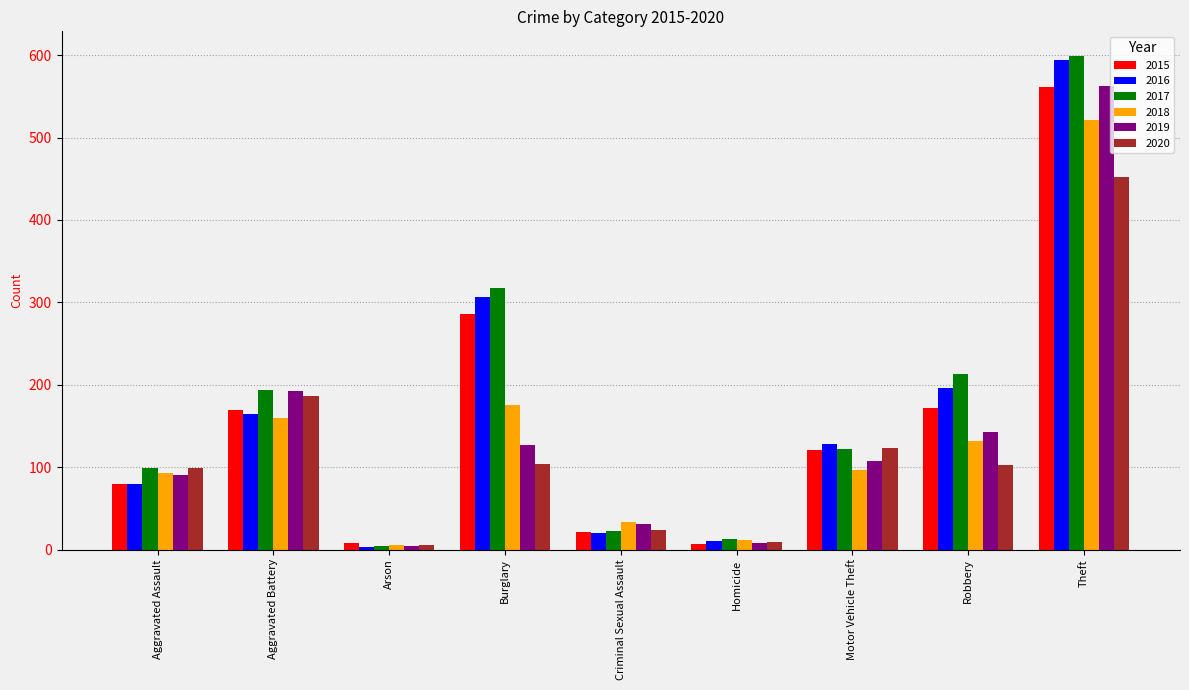

The value of 2015 at Arson is 8. True or false?

True